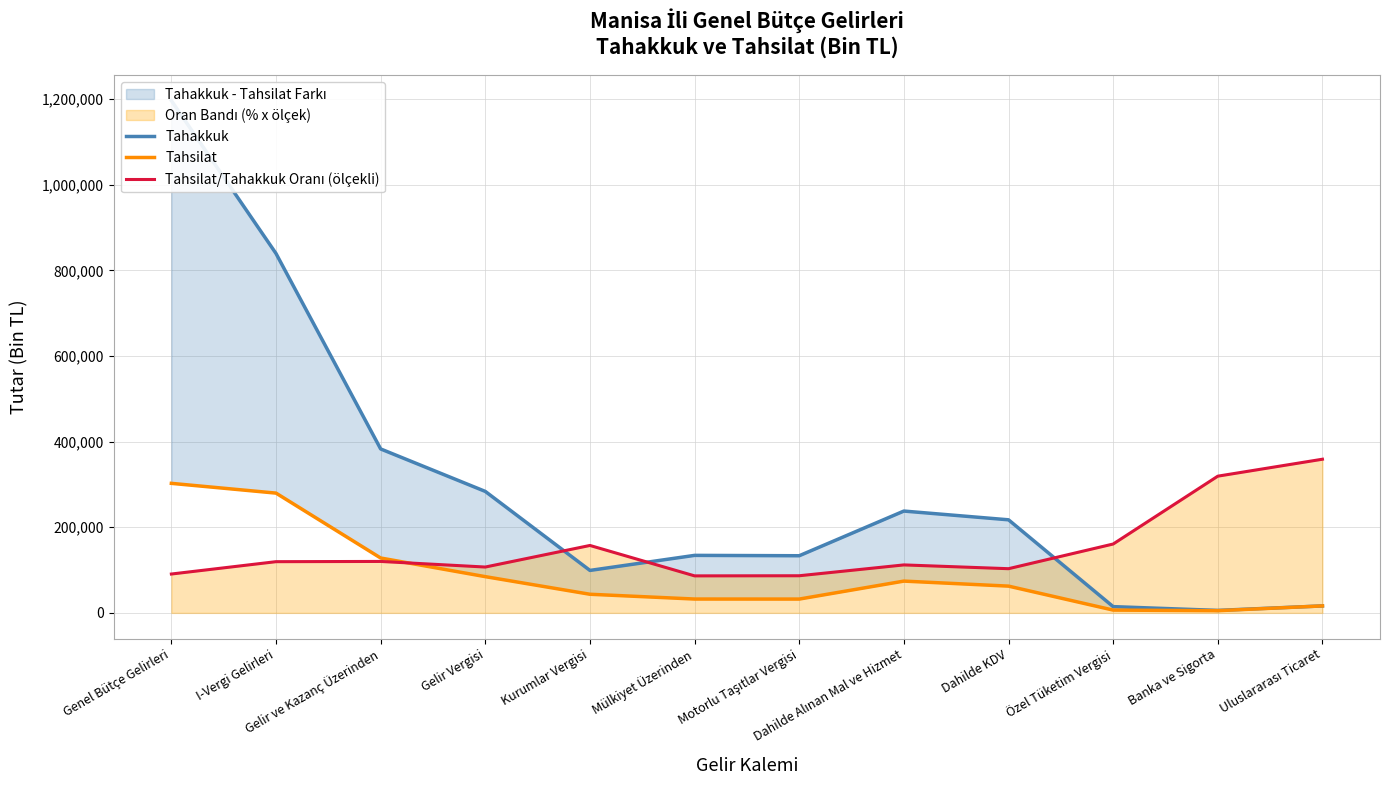

Reading left to right, extract all data points from this chart.

Tahakkuk: 1196523.0	839443.0	382937.0	283727.0	99210.0	134350.0	133497.0	237857.0	217424.0	14615.0	5811.0	16301.0
Tahsilat: 302577.0	279788.0	128203.0	84671.0	43532.0	32366.0	32268.0	74249.0	62528.0	6551.0	5170.0	16301.0
Tahsilat/Tahakkuk Oranı (ölçekli): 90780.2	119640.3	120178.8	107112.7	157510.3	86472.7	86759.9	112066.3	103236.0	160884.5	319364.0	358956.9